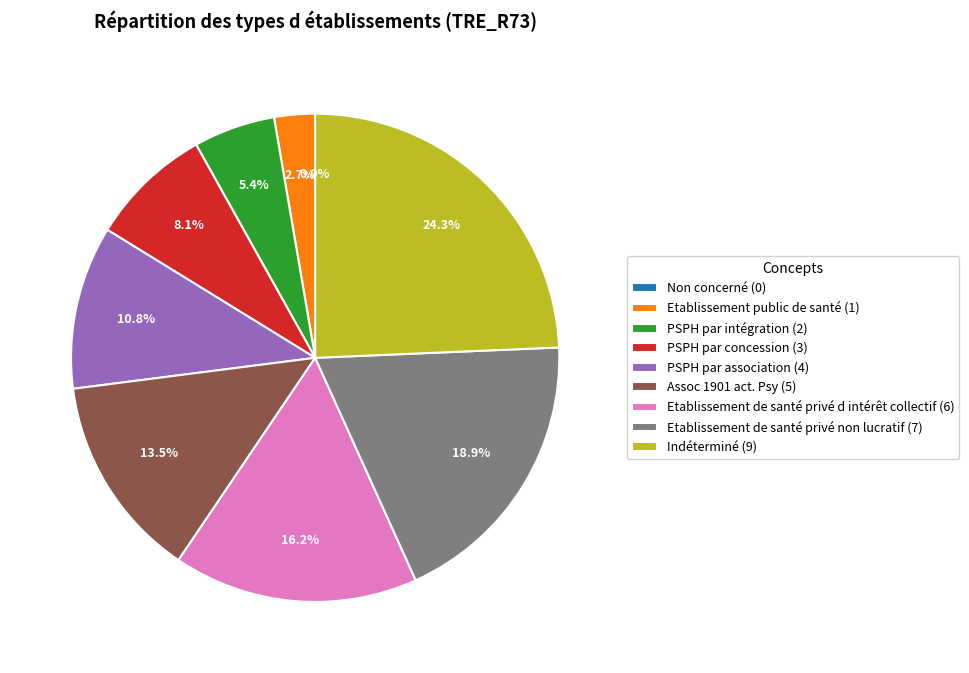

What is the change in value from PSPH par concession to Indéterminé?

+6